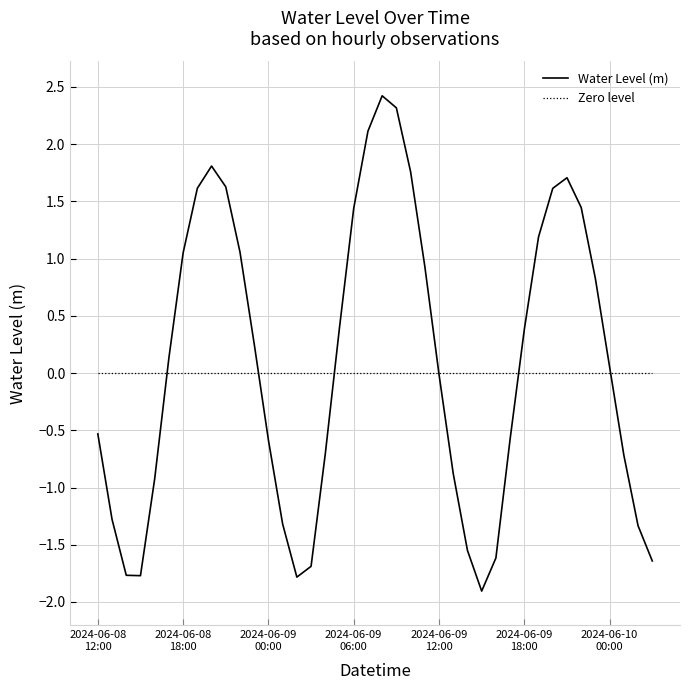

Reading left to right, list all the values displayed in this chart.

-0.5	-1.3	-1.8	-1.8	-0.9	0.1	1.0	1.6	1.8	1.6	1.1	0.3	-0.6	-1.3	-1.8	-1.7	-0.7	0.4	1.4	2.1	2.4	2.3	1.8	0.9	-0.0	-0.9	-1.5	-1.9	-1.6	-0.6	0.4	1.2	1.6	1.7	1.4	0.8	0.1	-0.7	-1.3	-1.6